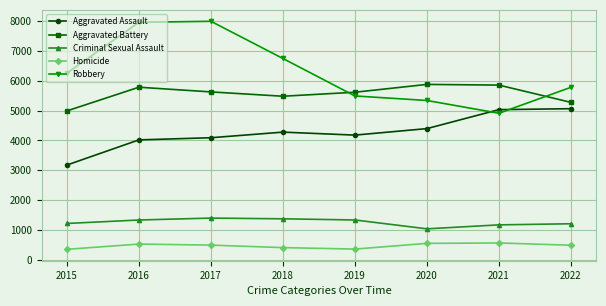

True or false: Criminal Sexual Assault and Aggravated Assault intersect in this chart.

False